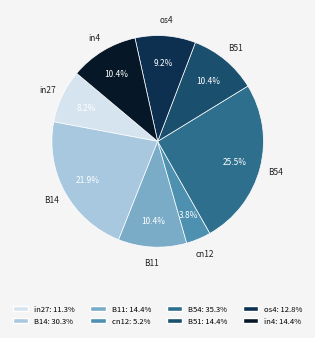

How many segments does this pie chart have?

8